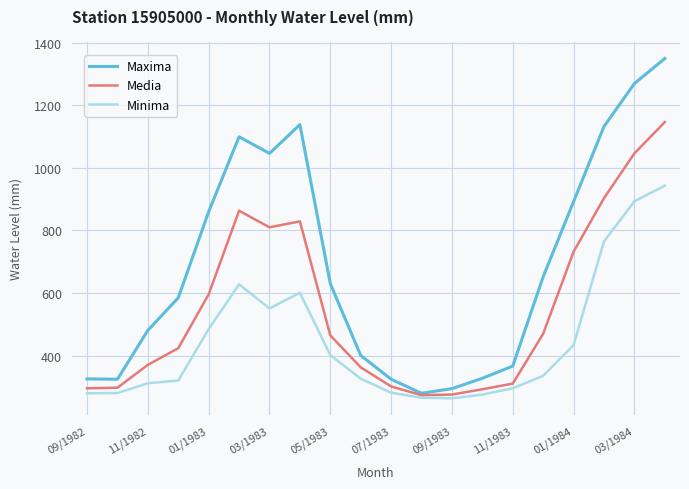

What are all the series names shown in the legend?

Maxima, Media, Minima